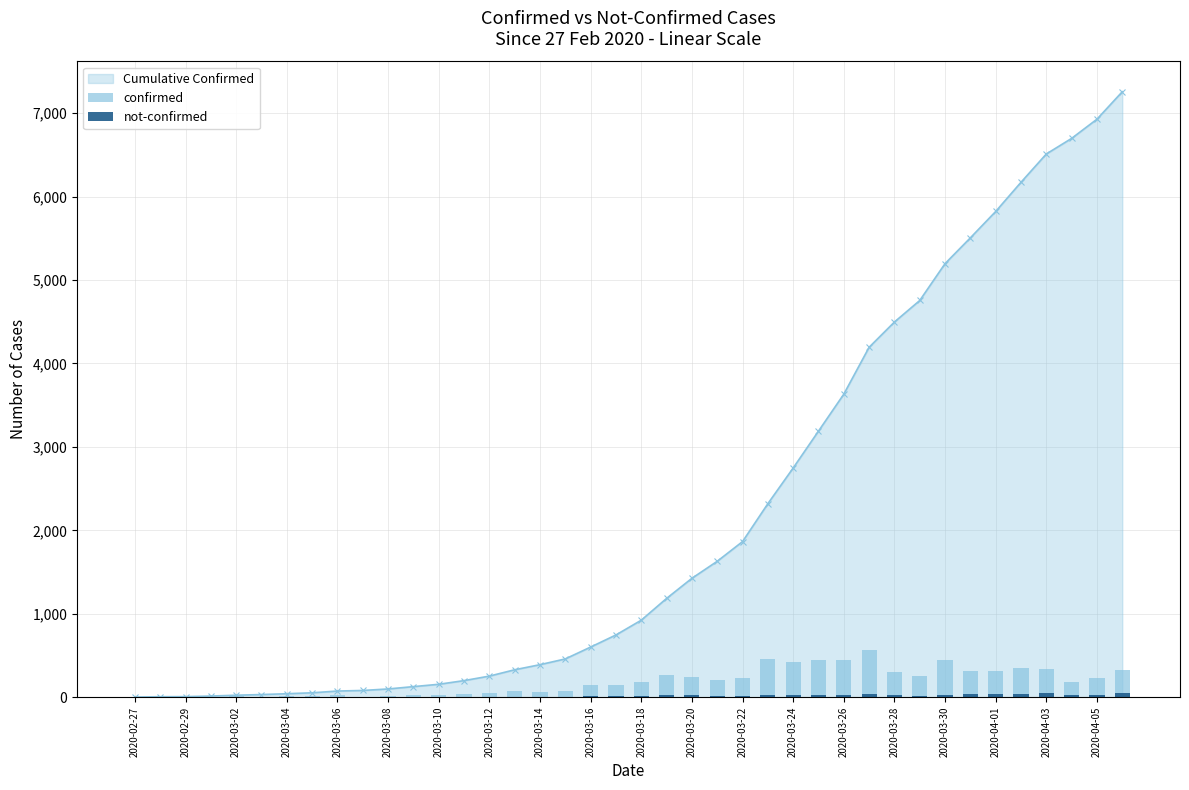

What is the maximum value for Cumulative Confirmed?

7257